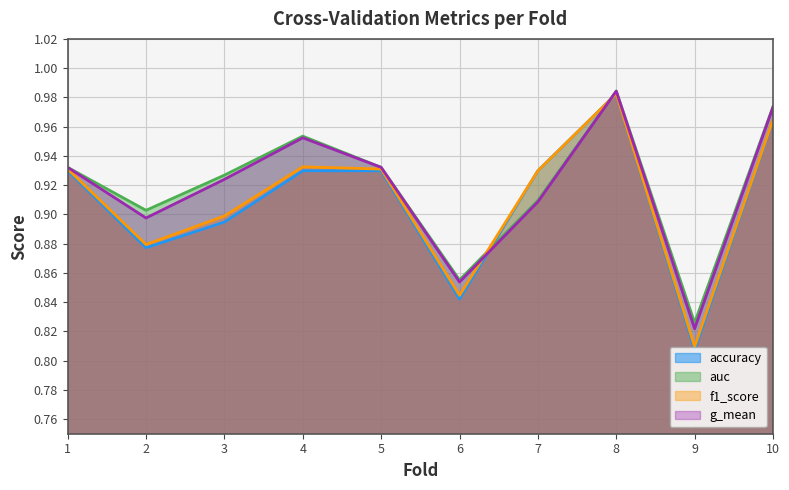

Does the chart display data point markers on the line(s)?

No